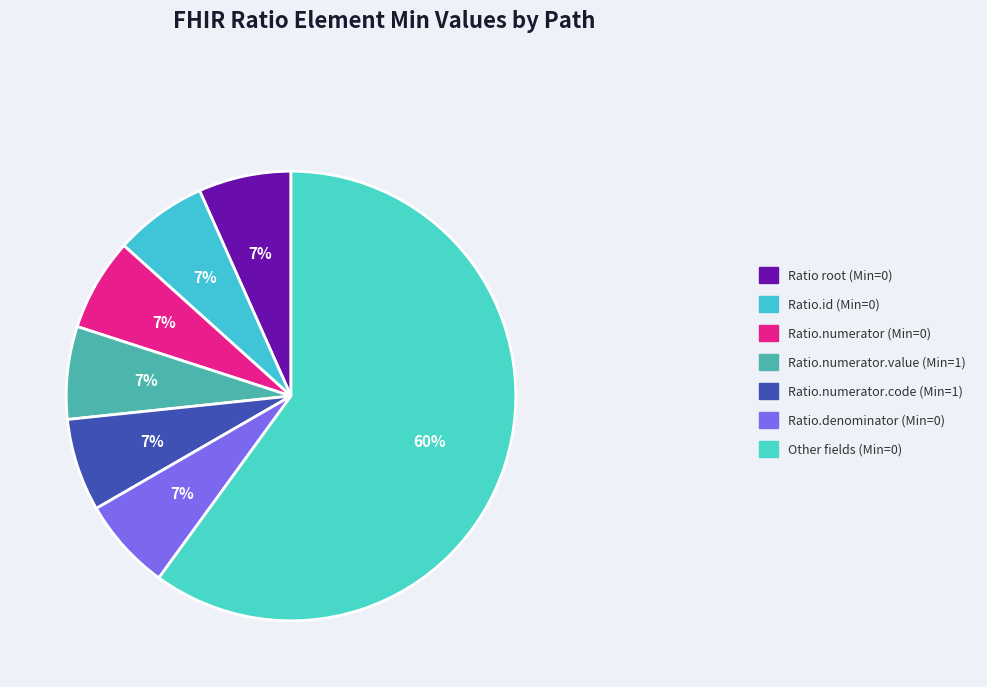

How many slices are in this pie chart?

7